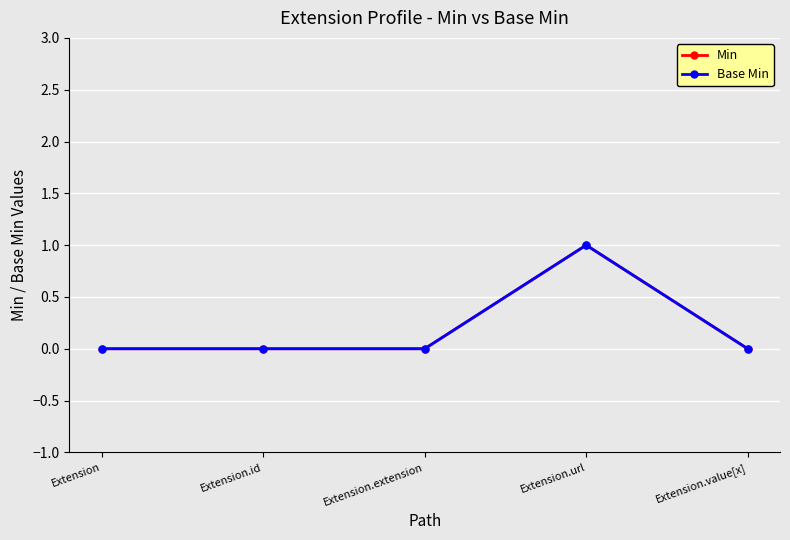

Is this an area chart (filled region under the line)?

No